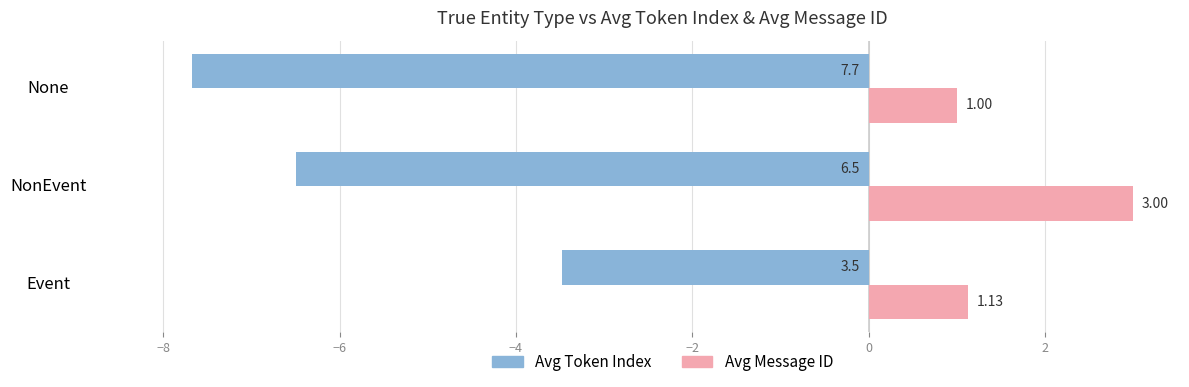

List the series in order of their peak value, lowest first.

Avg Token Index, Avg Message ID